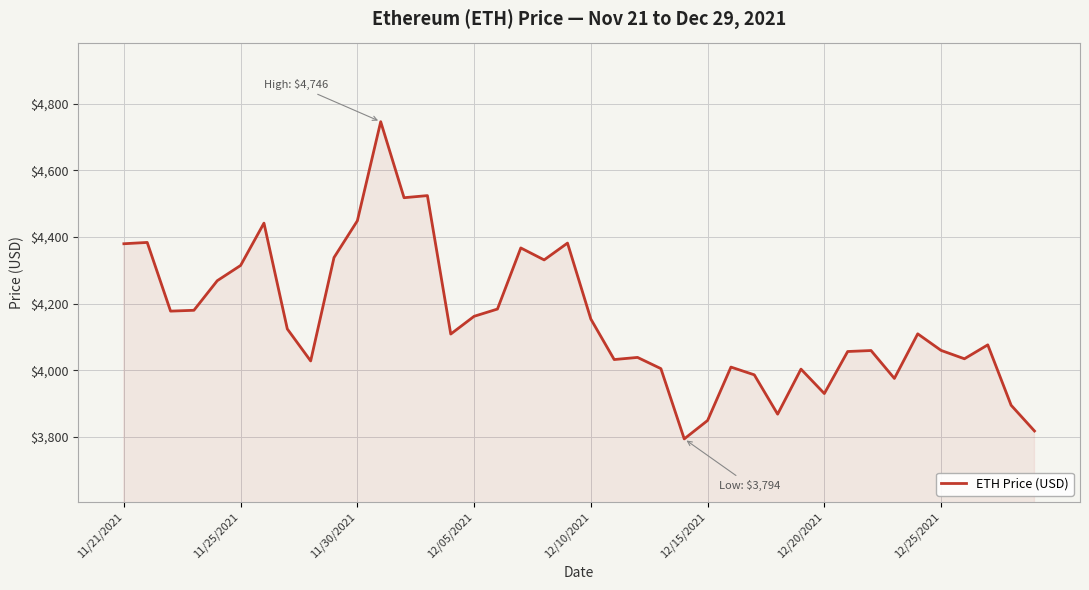

What is the difference between the maximum and minimum values?

952.1